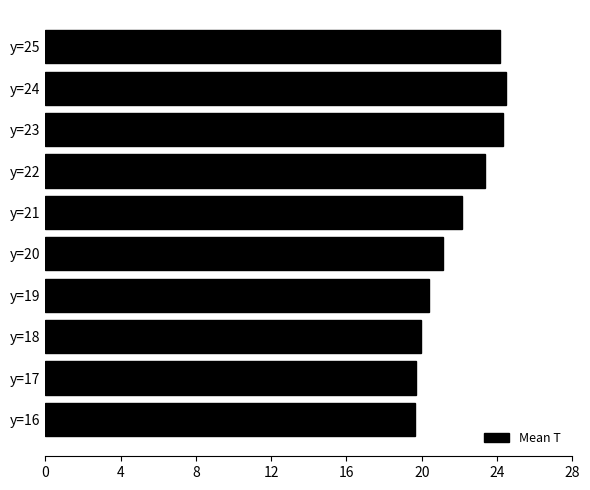

Where is the data nearest to the value 22?

y=21